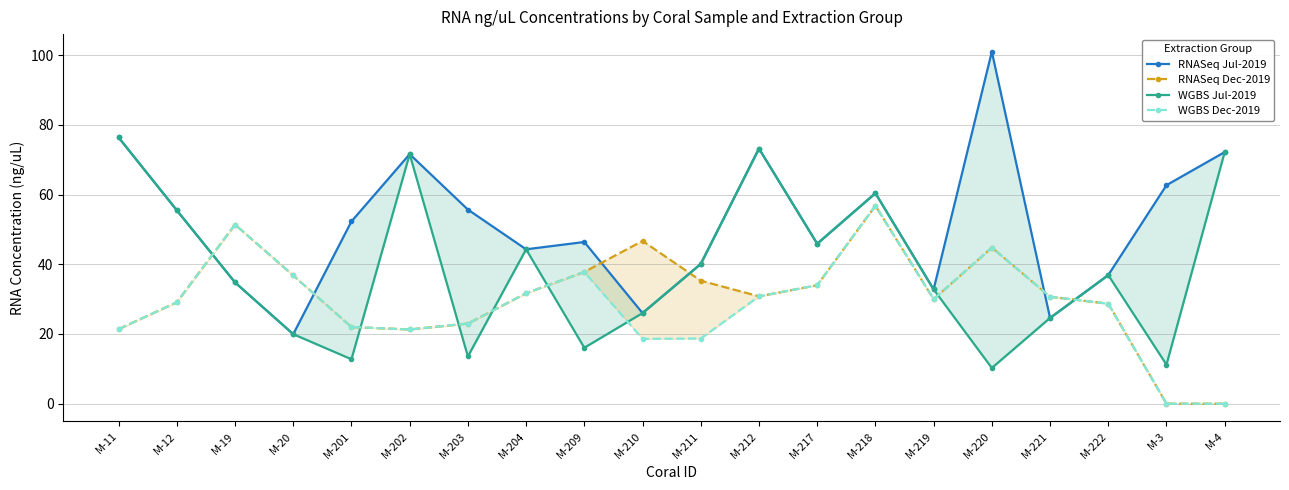

How many positive values does the WGBS Dec-2019 series have?

18